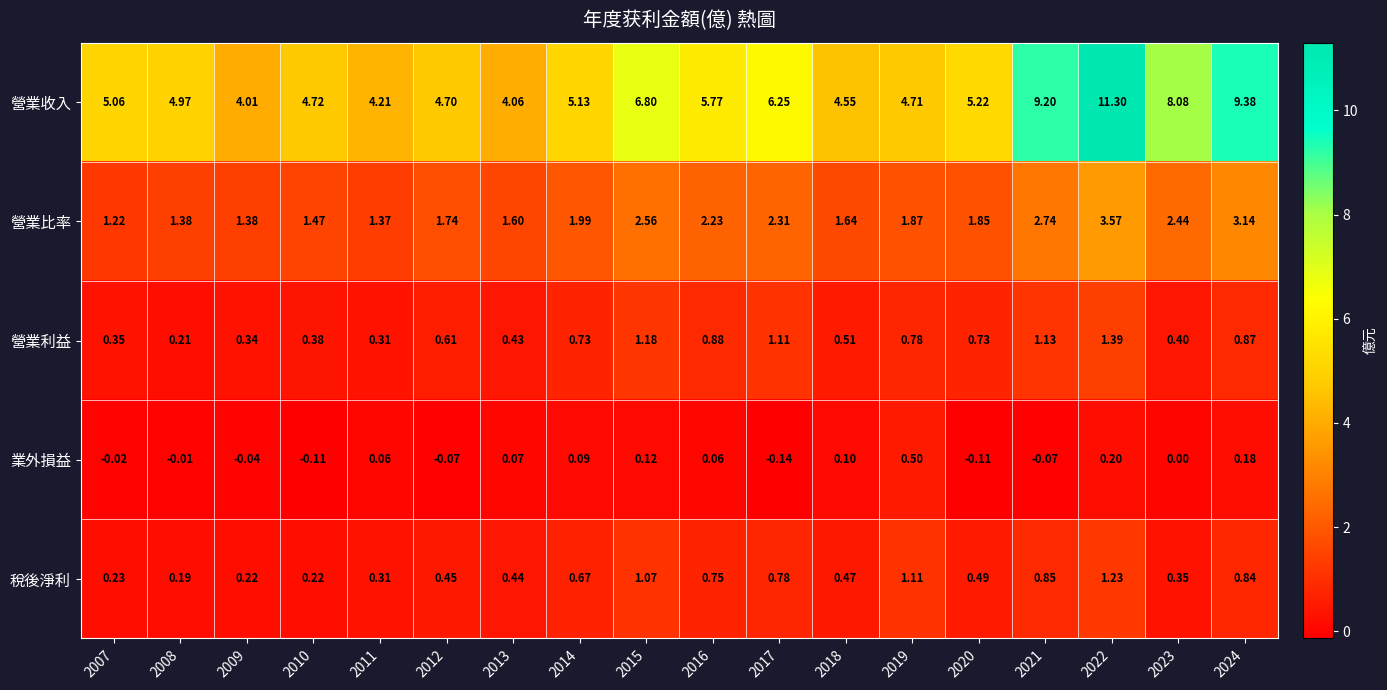

At which category is the sum across all series the highest?

2022